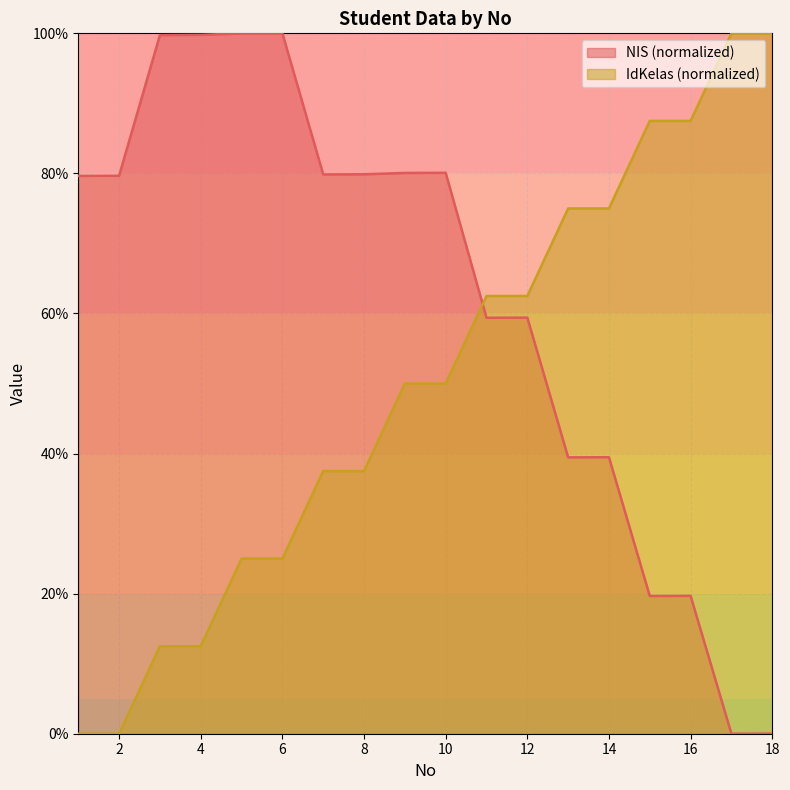

True or false: IdKelas and NIS intersect in this chart.

True